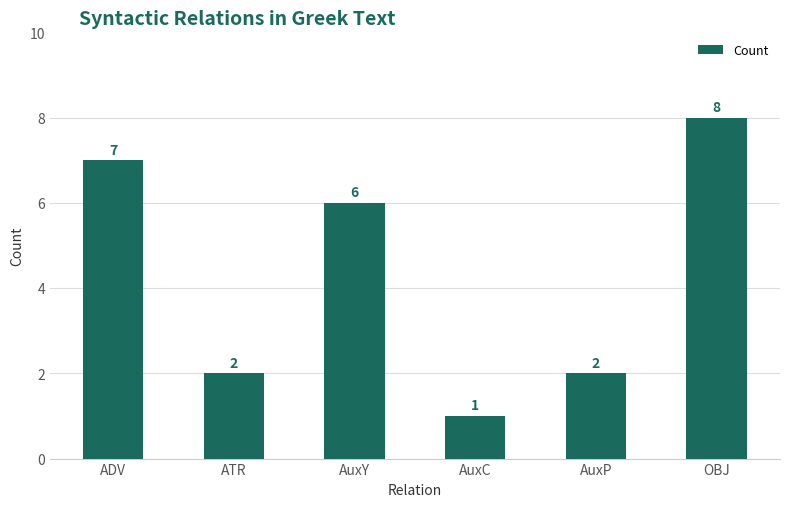

Where does the data first go above 6?

ADV